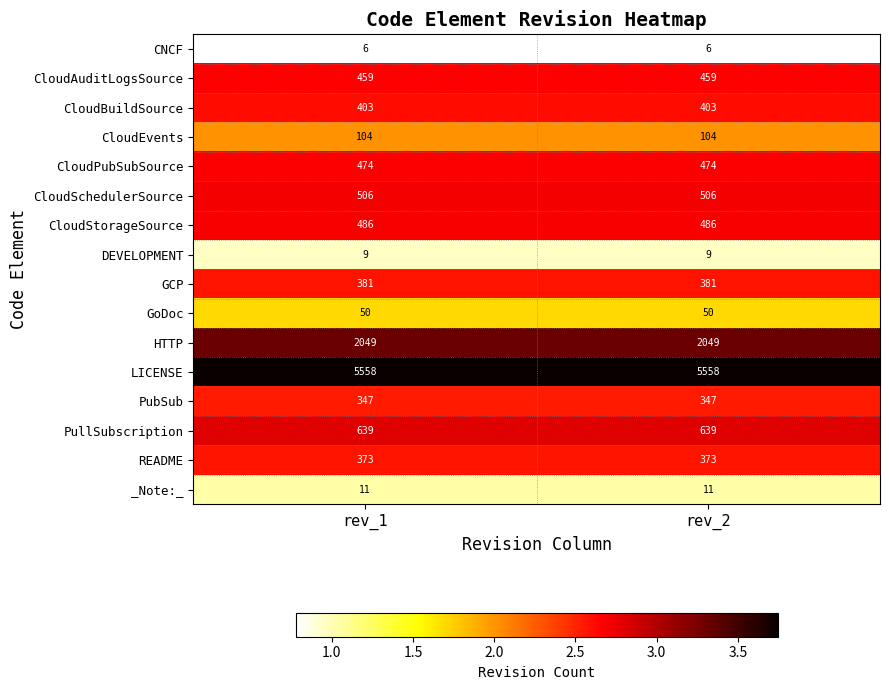

Which series has the largest total across all categories?

LICENSE